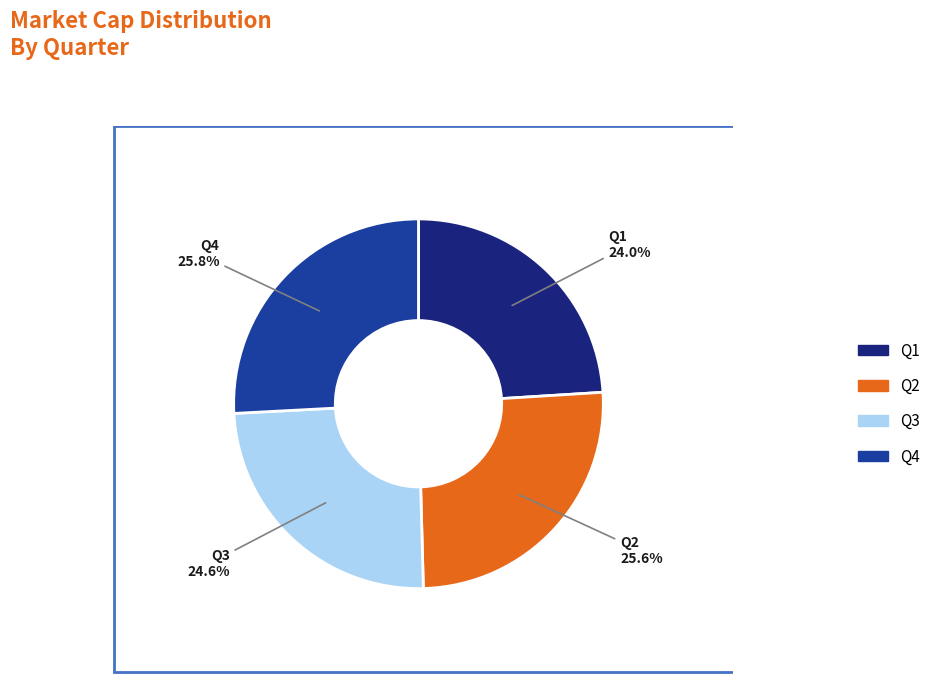

To the nearest percent, what is the difference between the Q4 and Q3 slice percentages?

1%